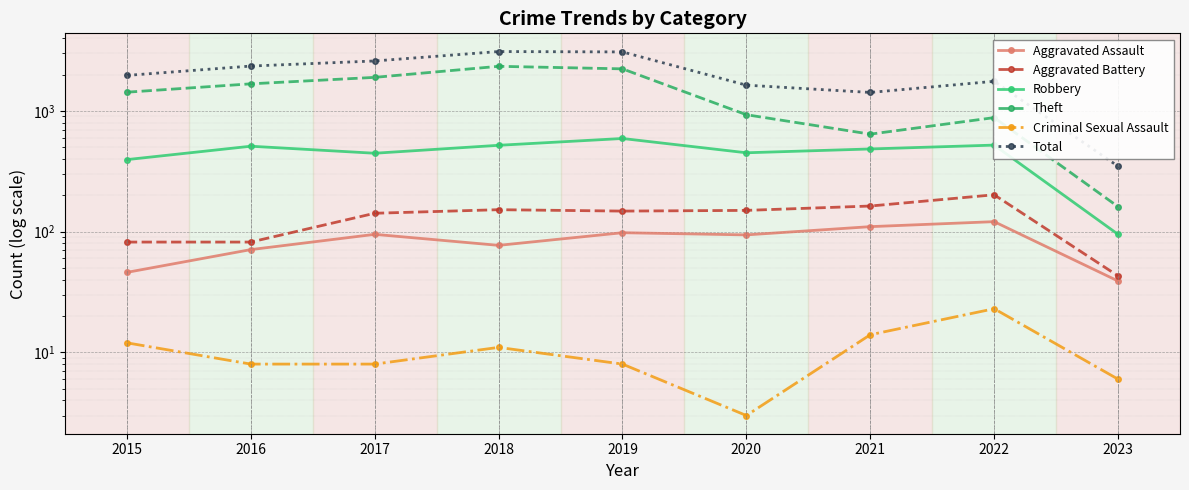

Which series changed the most between 2017 and 2019?

Total